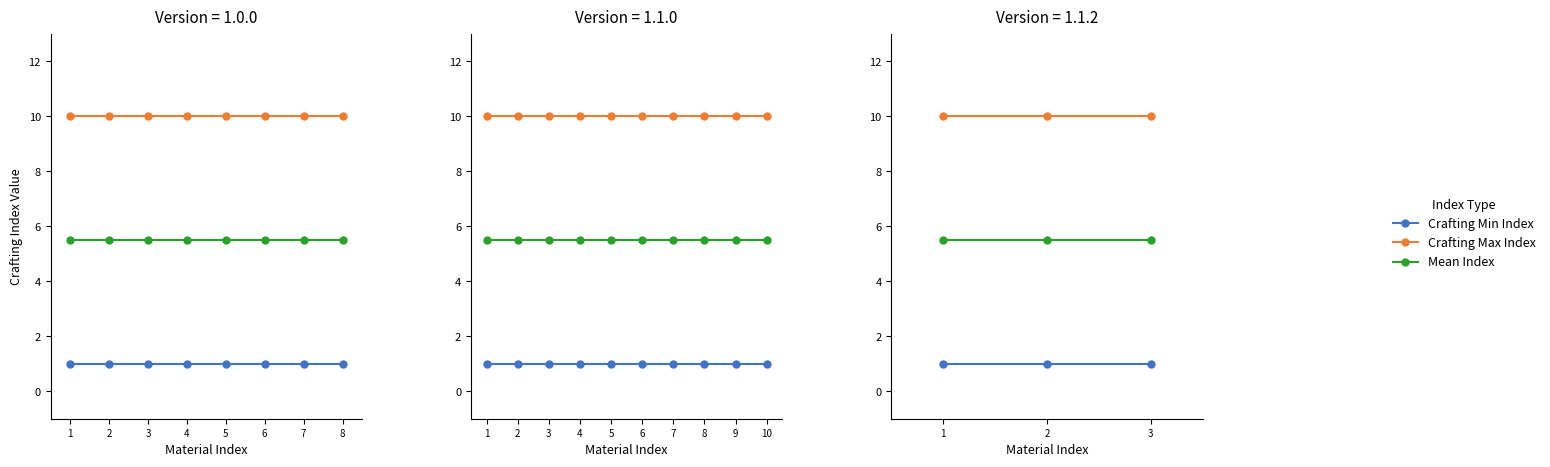

What is the total value across all series at 1?

16.5